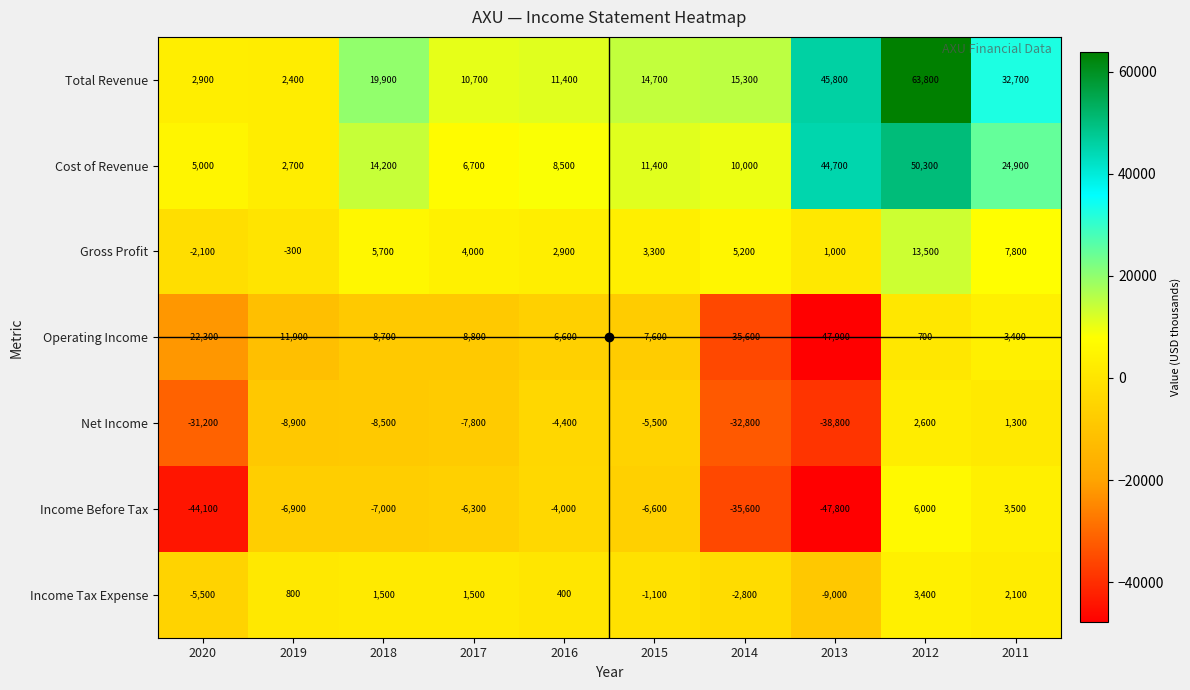

At 2012, list the series in order from smallest to largest.

Operating Income, Net Income, Income Tax Expense, Income Before Tax, Gross Profit, Cost of Revenue, Total Revenue